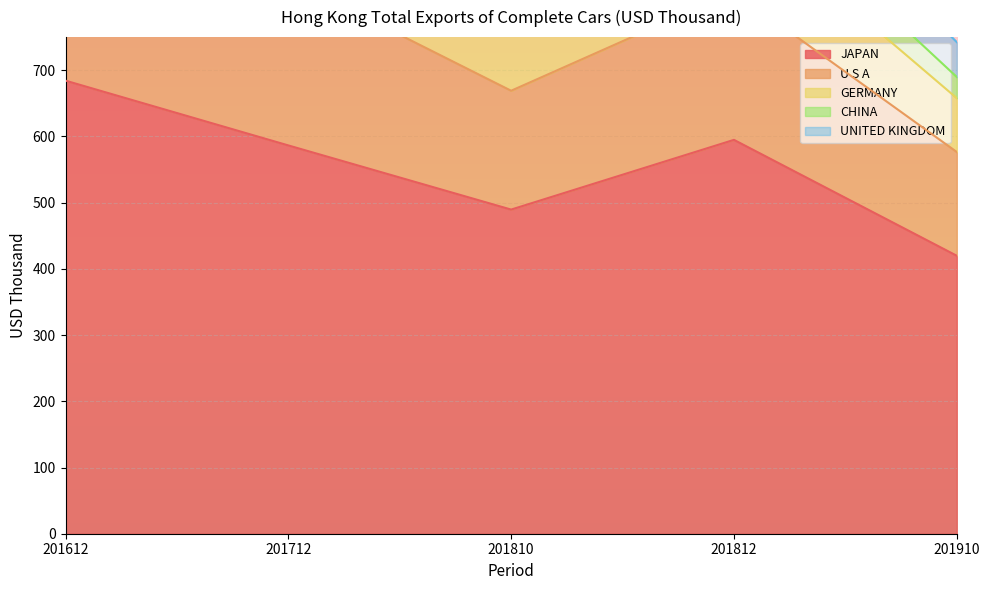

Where is UNITED KINGDOM nearest to the value 72?

201812